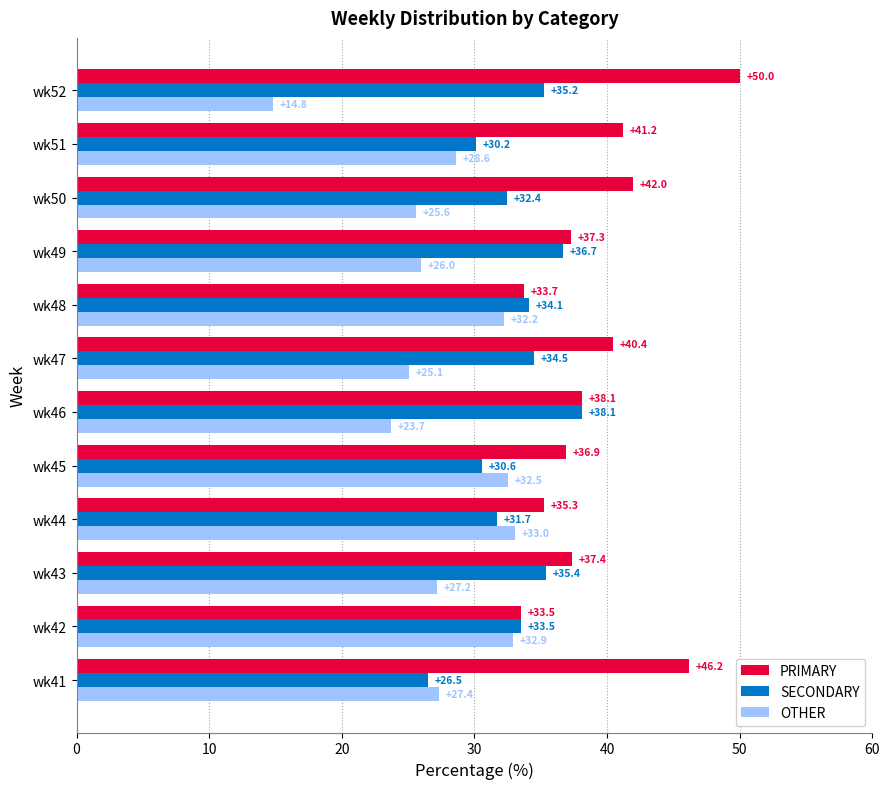

At how many categories does at least one series exceed 40?

5